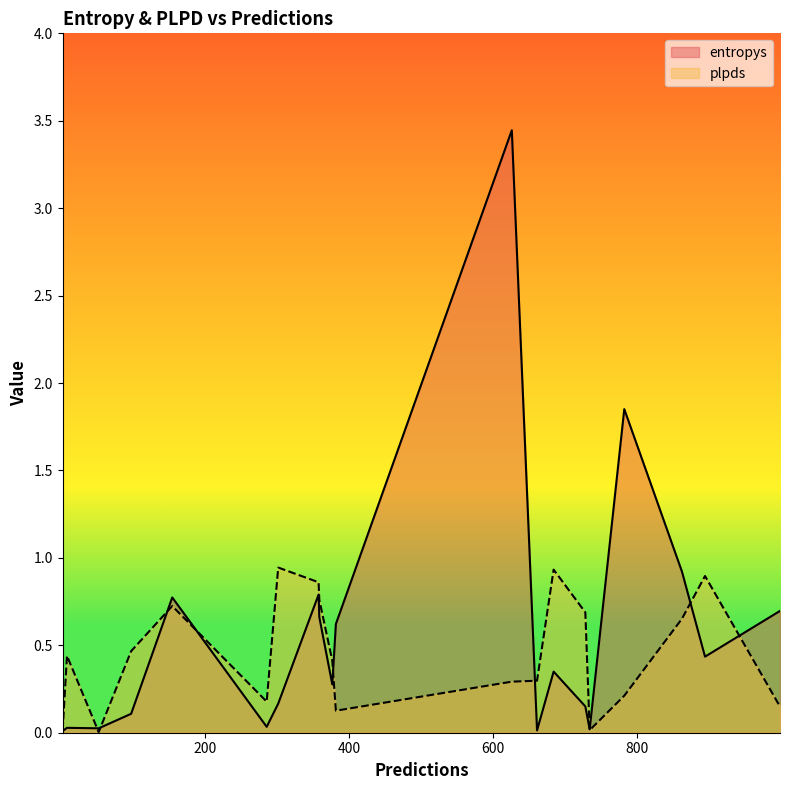

Which category has the highest value in the entropys series?

626